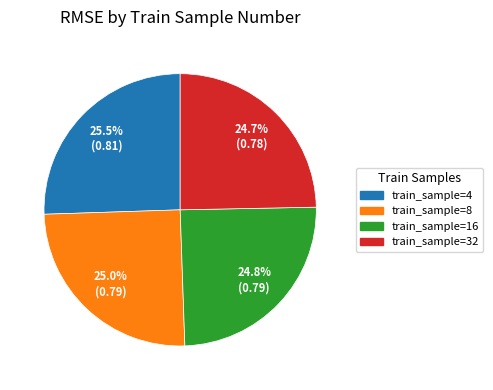

Is there a majority slice in this chart?

No